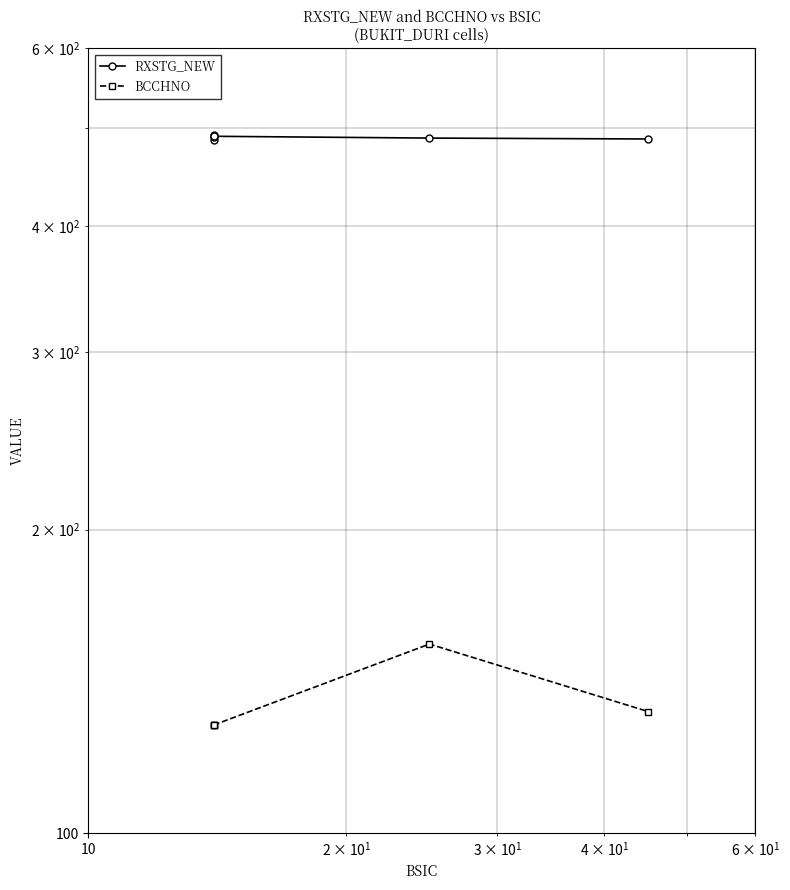

Reading right to left, list all the values displayed in this chart.

RXSTG_NEW: 488	489	491	492	490	487
BCCHNO: 132	154	128	128	128	128